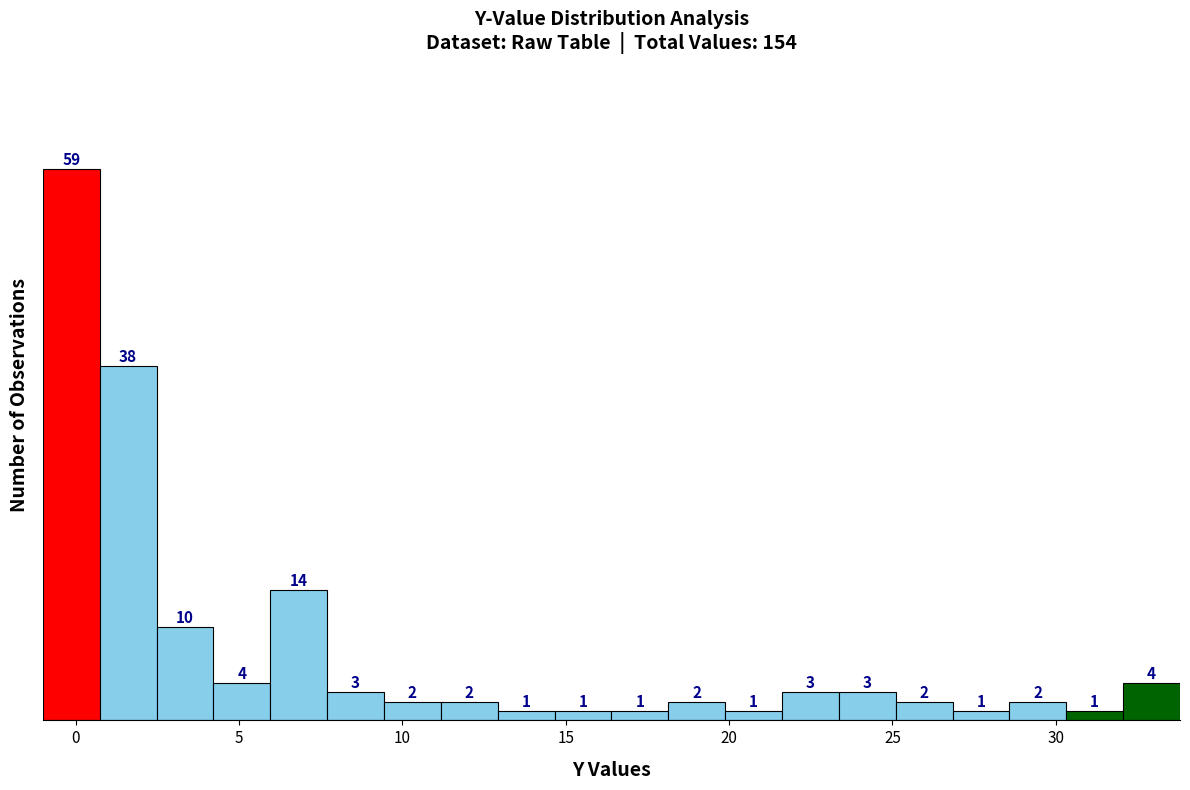

Read against the x-axis, roughly where is the centre of the tallest bar?

0.0